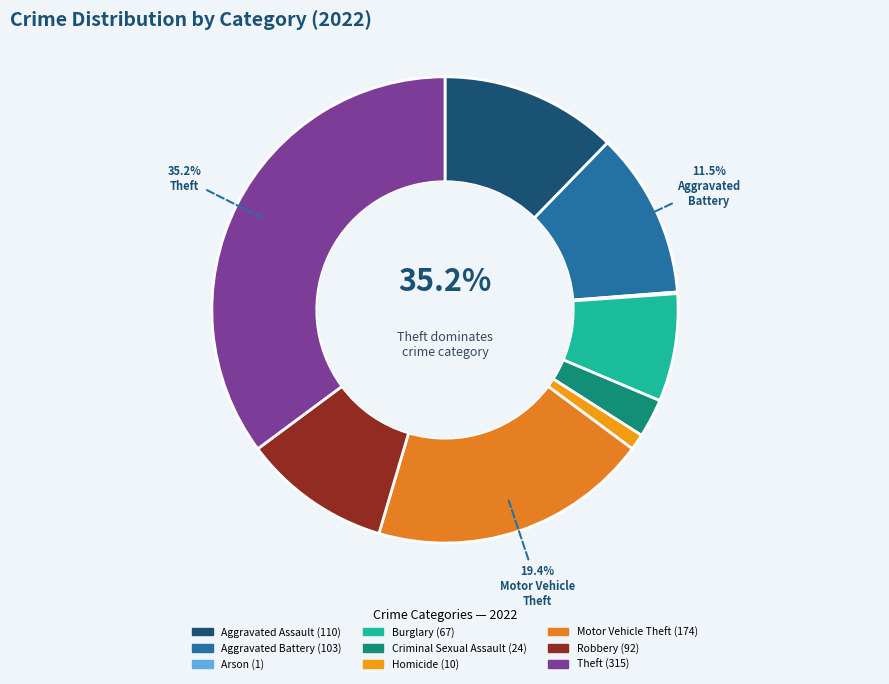

To the nearest percent, what portion does Robbery represent?

10%